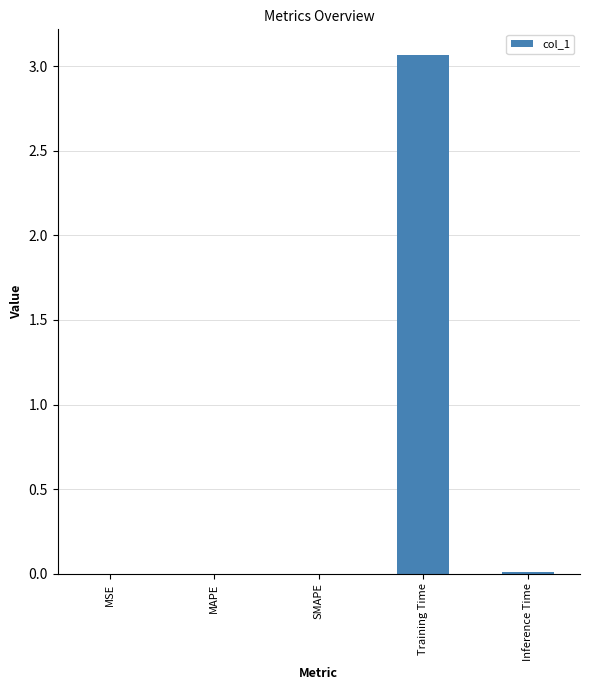

Which category has the highest value across all series?

Training Time